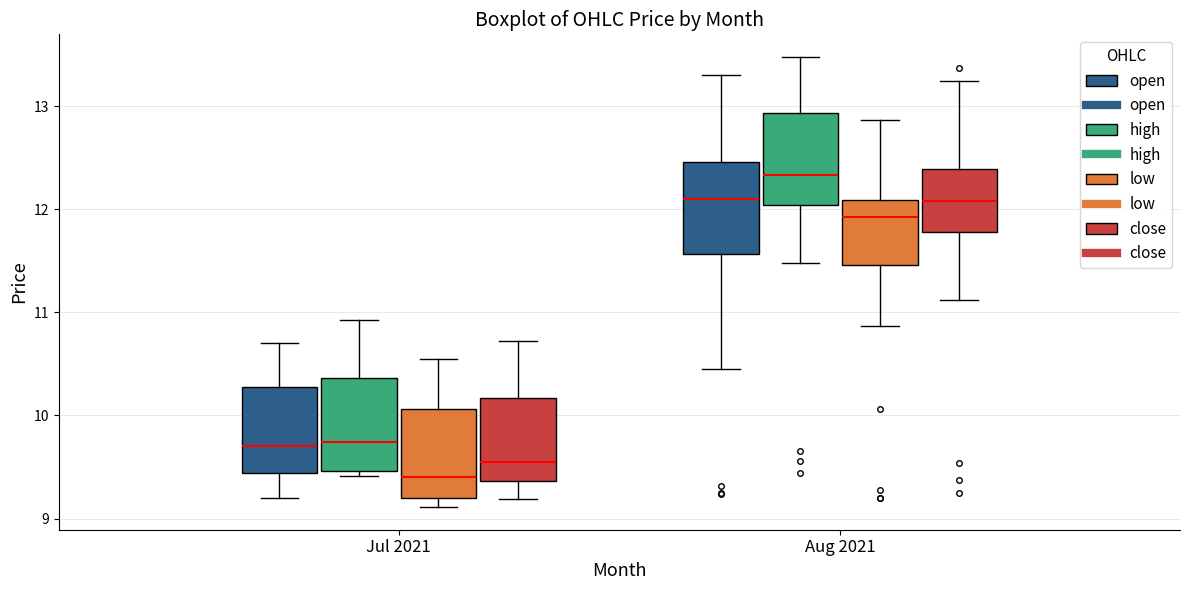

Where does the upper whisker of the box for Aug 2021 (close) end on the y-axis? The values are not printed on the chart, so give them approximately, as read against the axis.

13.3